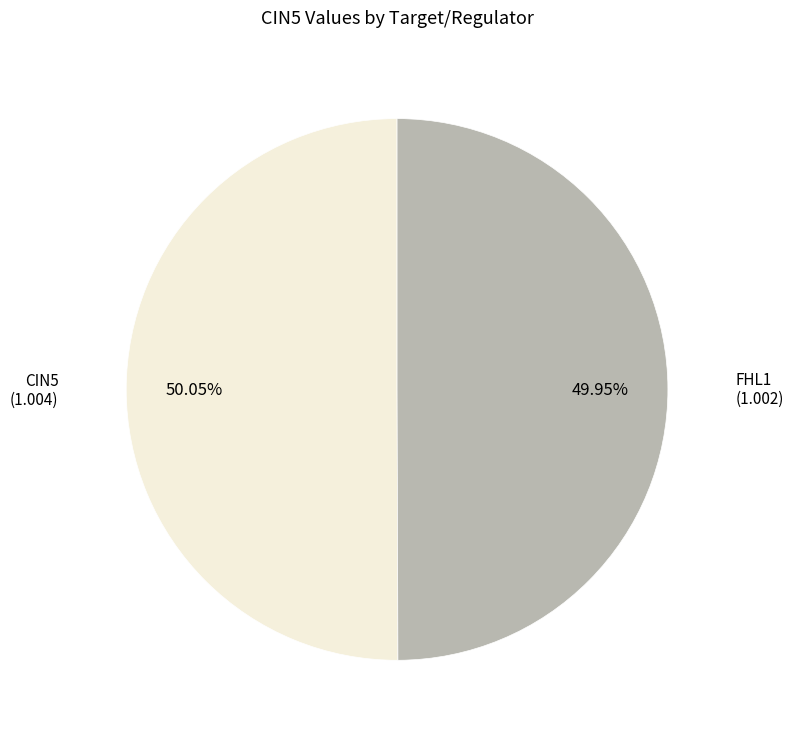

Does any single category account for the majority?

Yes